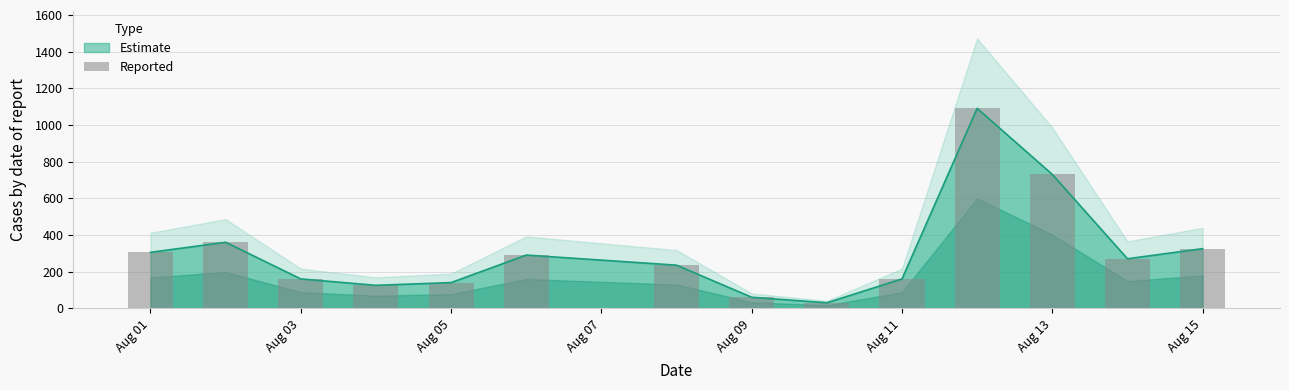

Where is Estimate nearest to the value 560?

Aug 13